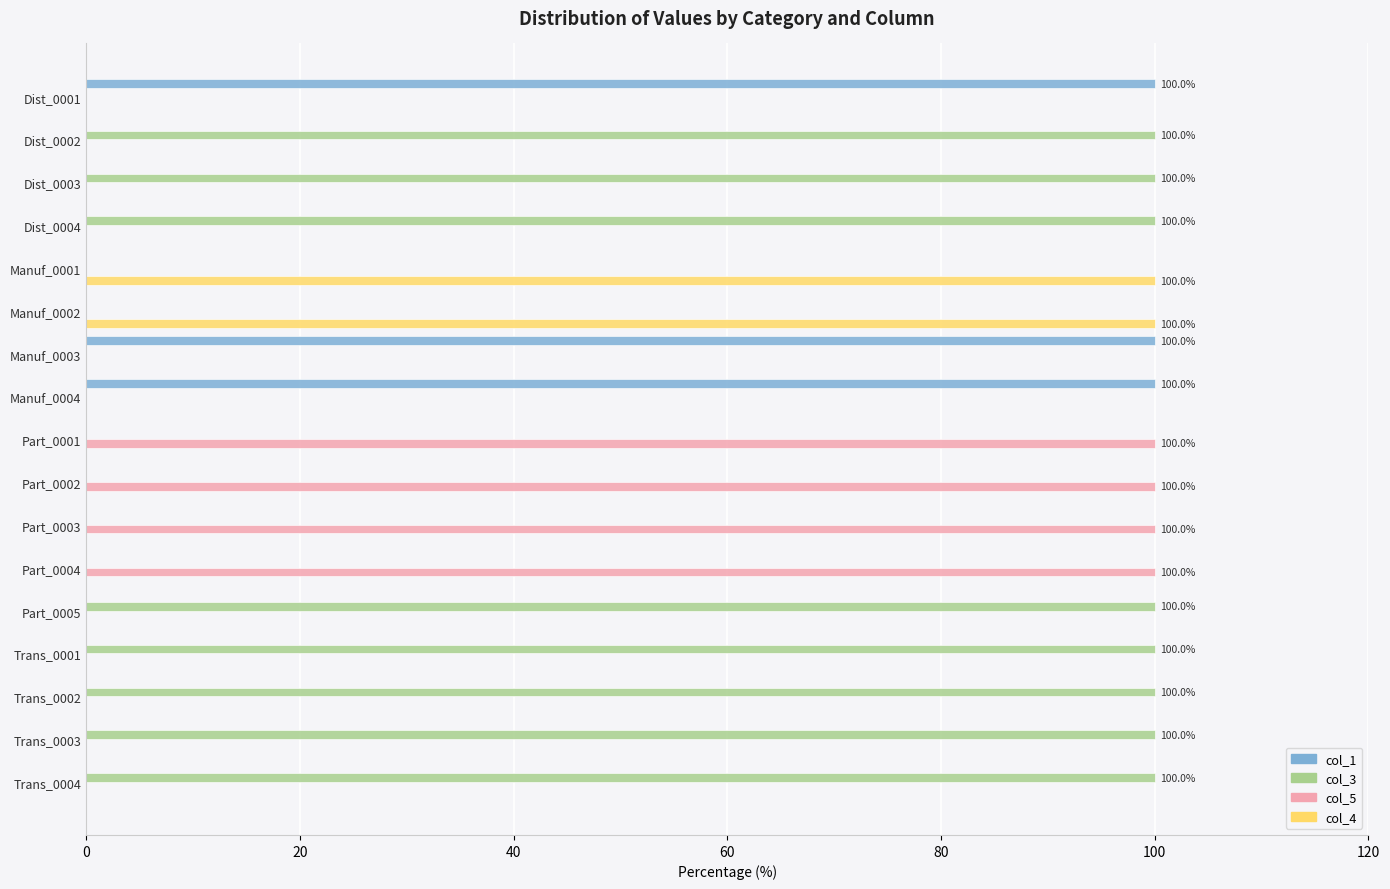

What is the maximum value shown in the chart?

100.0